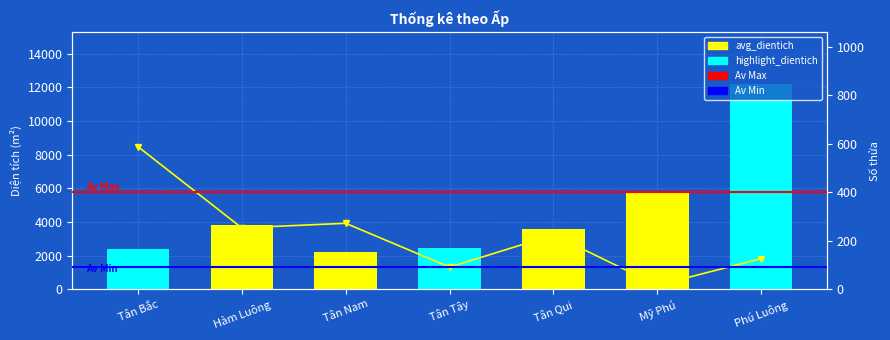

How many groups of bars are there?

7